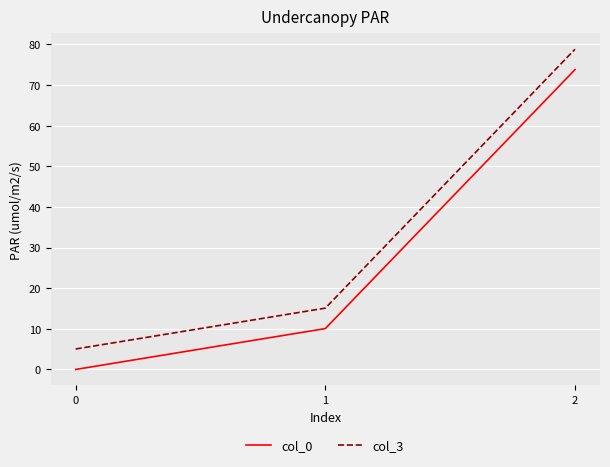

Where is col_3 nearest to the value 41?

1